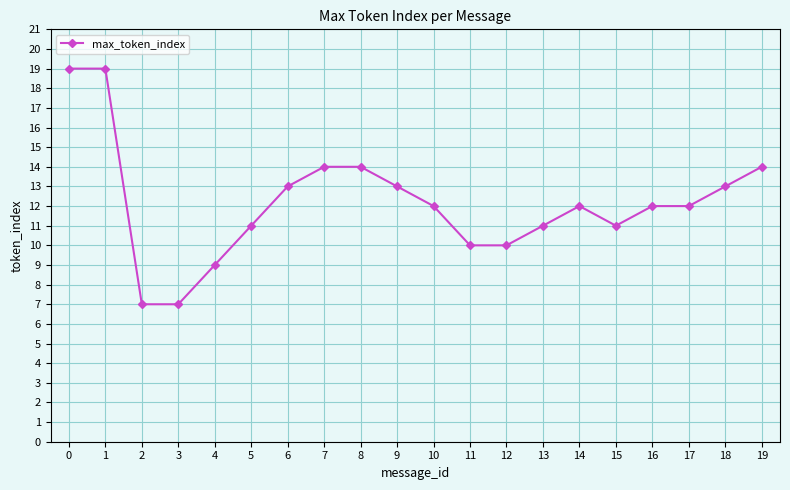

What is the difference between the maximum and minimum values?

12